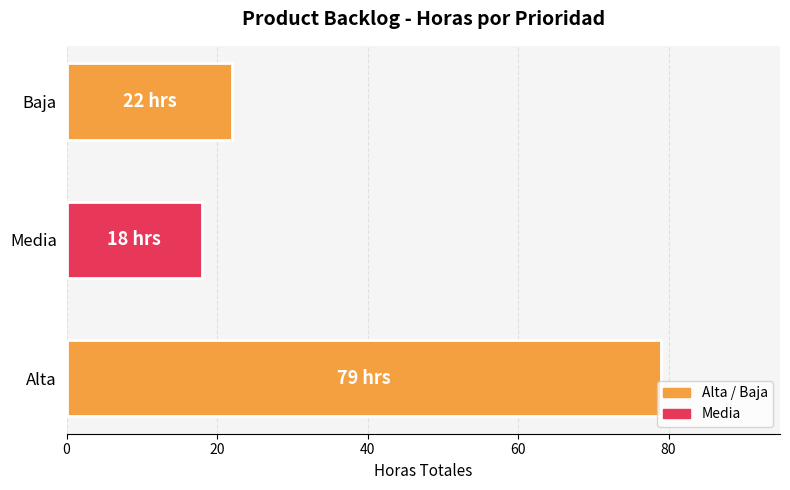

Where is the data nearest to the value 48?

Baja